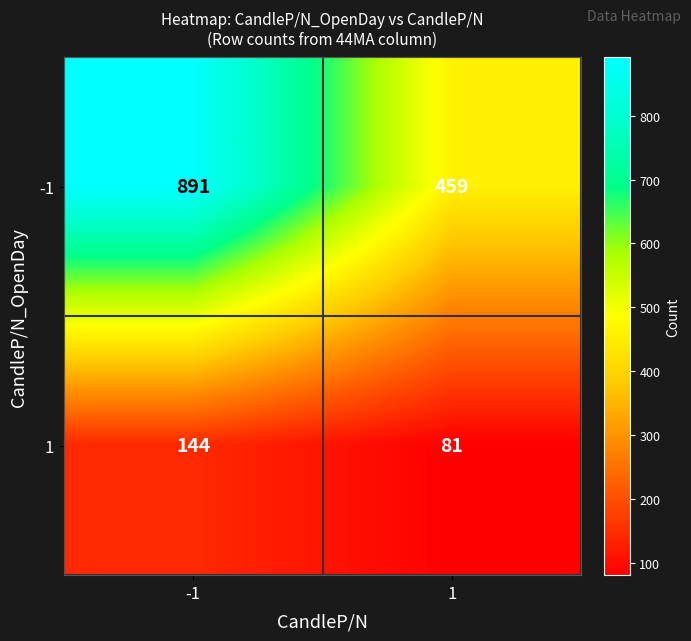

What is the spread (max minus min) of values at -1?

747